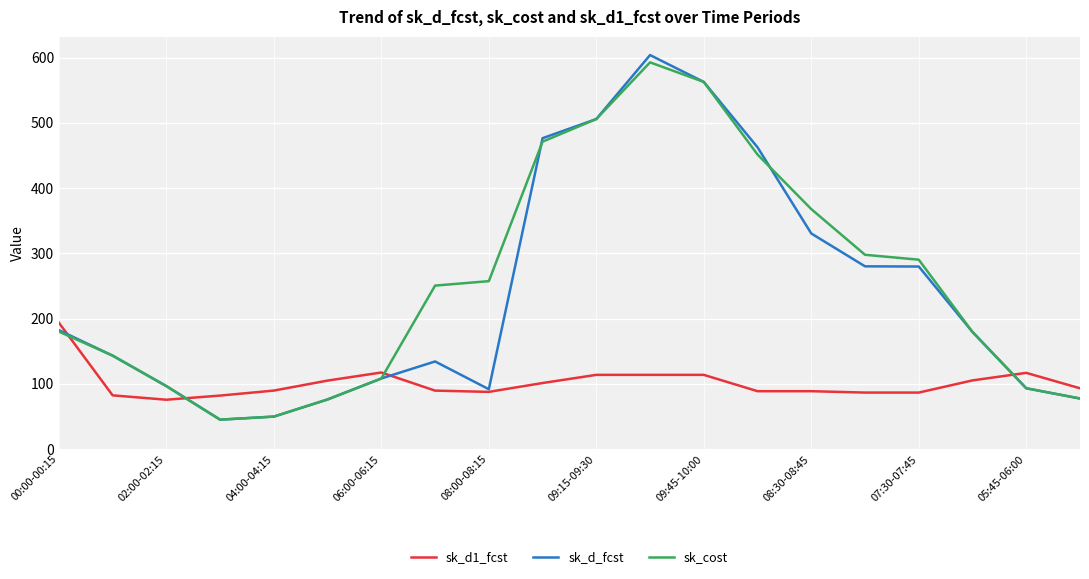

What is the maximum value for sk_d1_fcst?

193.6